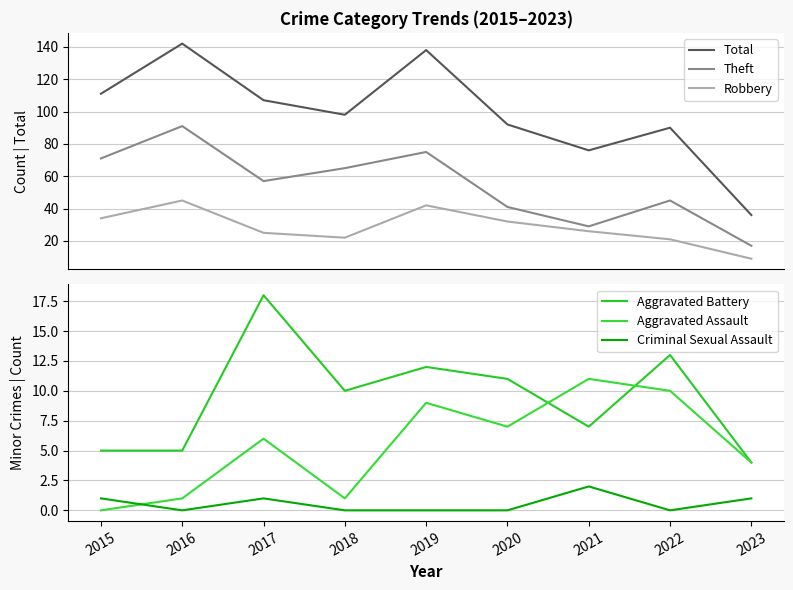

How many interior local valleys does the Robbery series have?

1